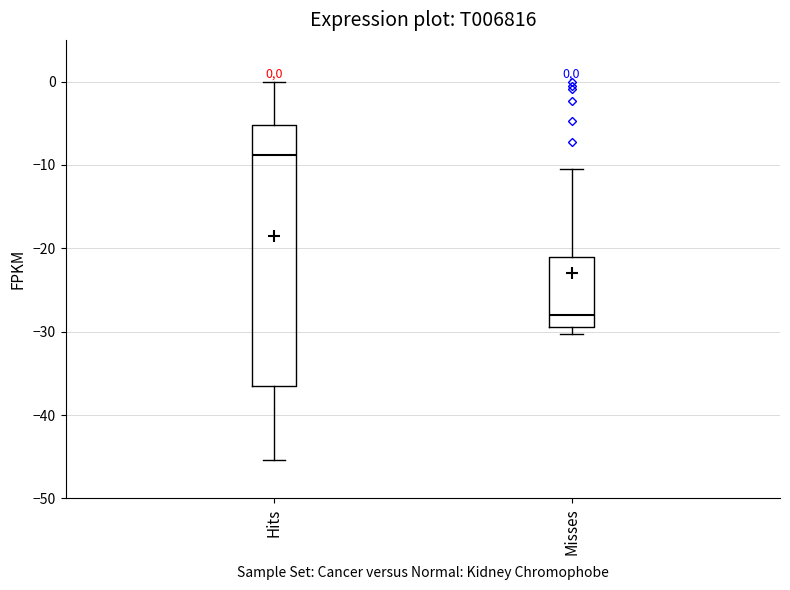

Which box has the lowest median line?

Misses